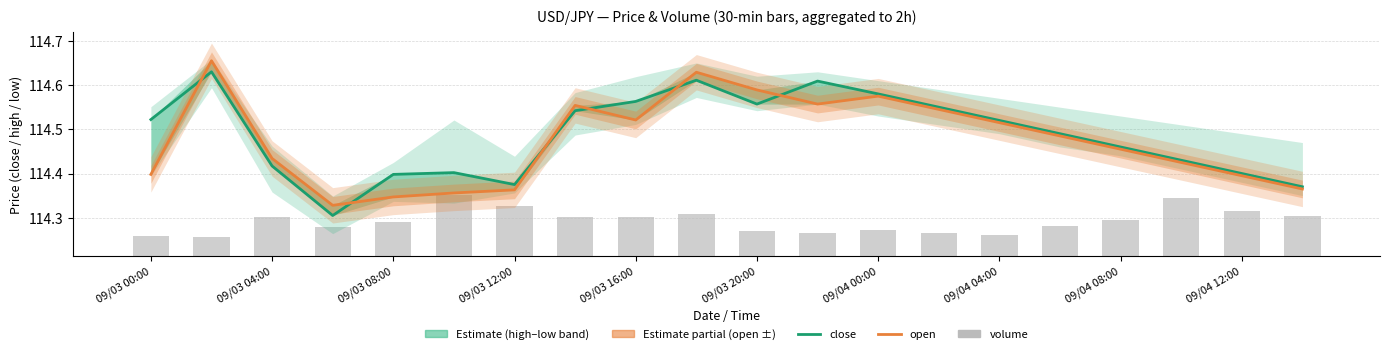

Count the volume values in the range 0 to 1.

20